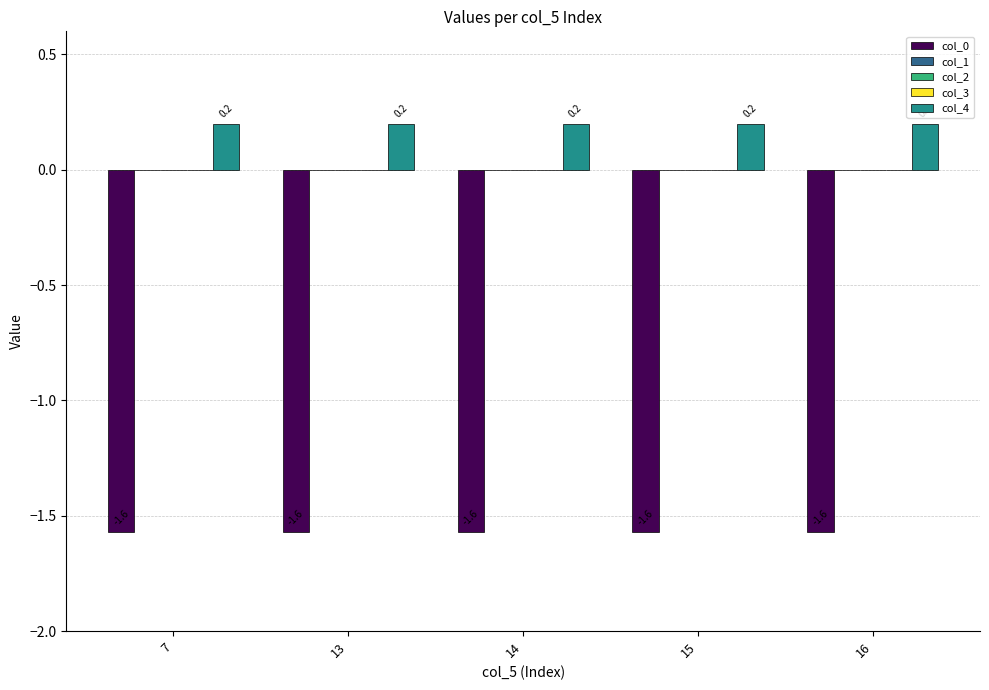

What is the total value across all series at 16?

-1.4